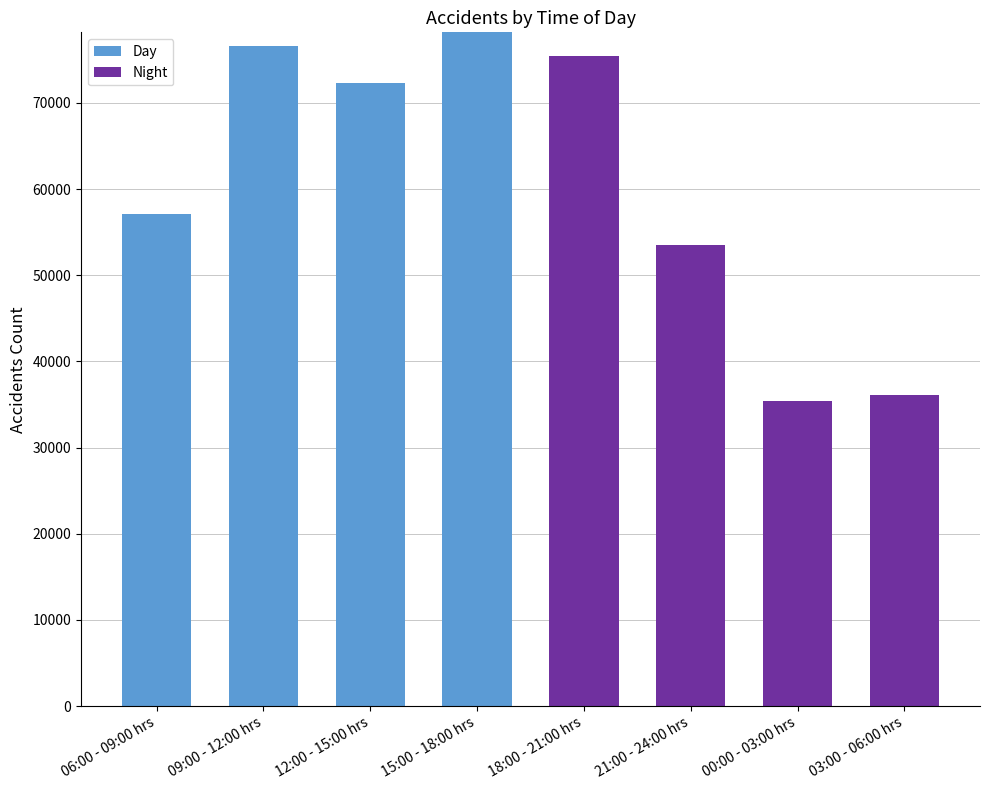

What are all the series names shown in the legend?

Day, Night